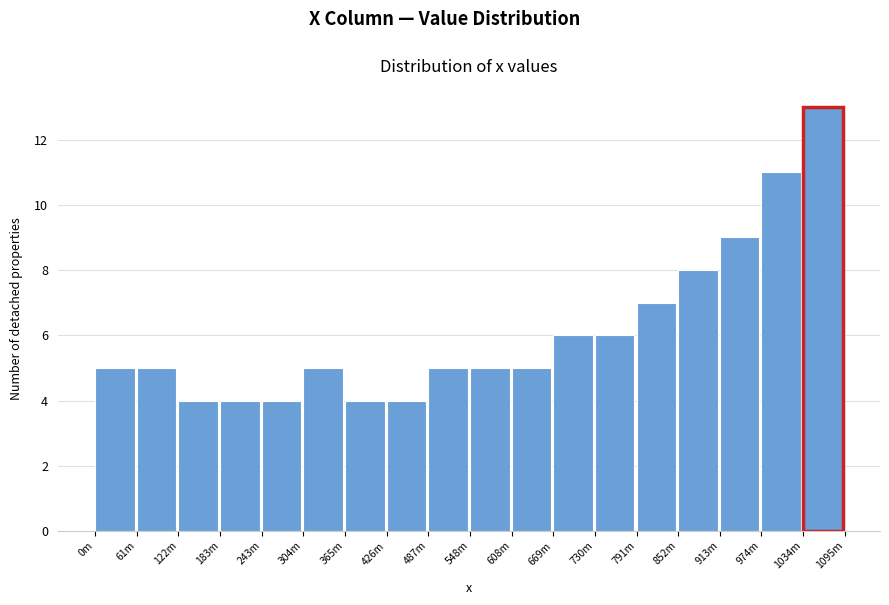

Reading right to left, what are all the values shown in this chart?

1034m=13	974m=11	913m=9	852m=8	791m=7	730m=6	669m=6	608m=5	548m=5	487m=5	426m=4	365m=4	304m=5	243m=4	183m=4	122m=4	61m=5	0m=5